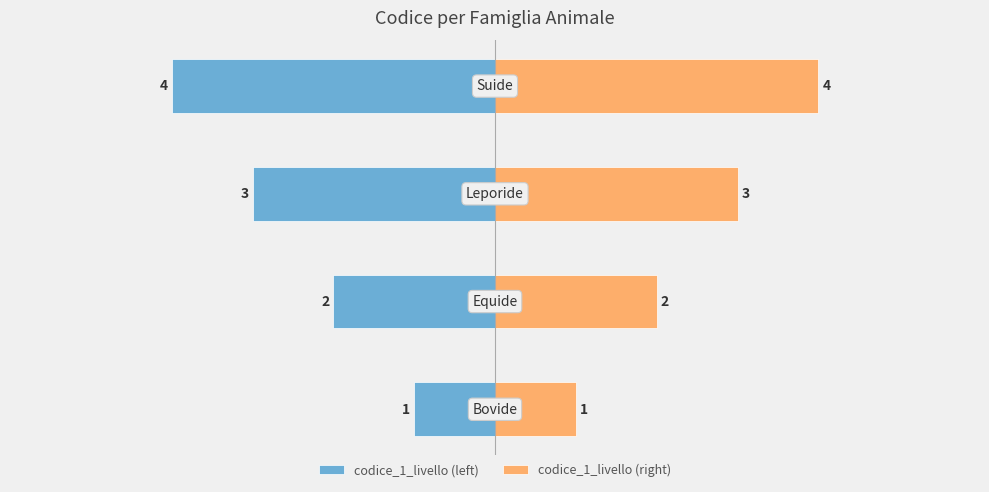

What is the difference between the maximum and second lowest values in the codice_1_livello (right) series?

2